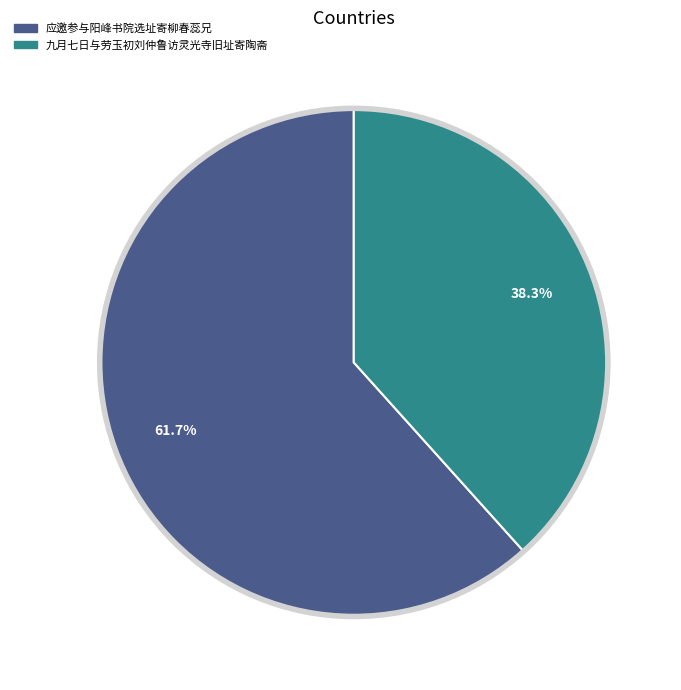

What is the ratio of the value at 九月七日与劳玉初刘仲鲁访灵光寺旧址寄陶斋 to the value at 应邀参与阳峰书院选址寄柳春蕊兄?

0.6